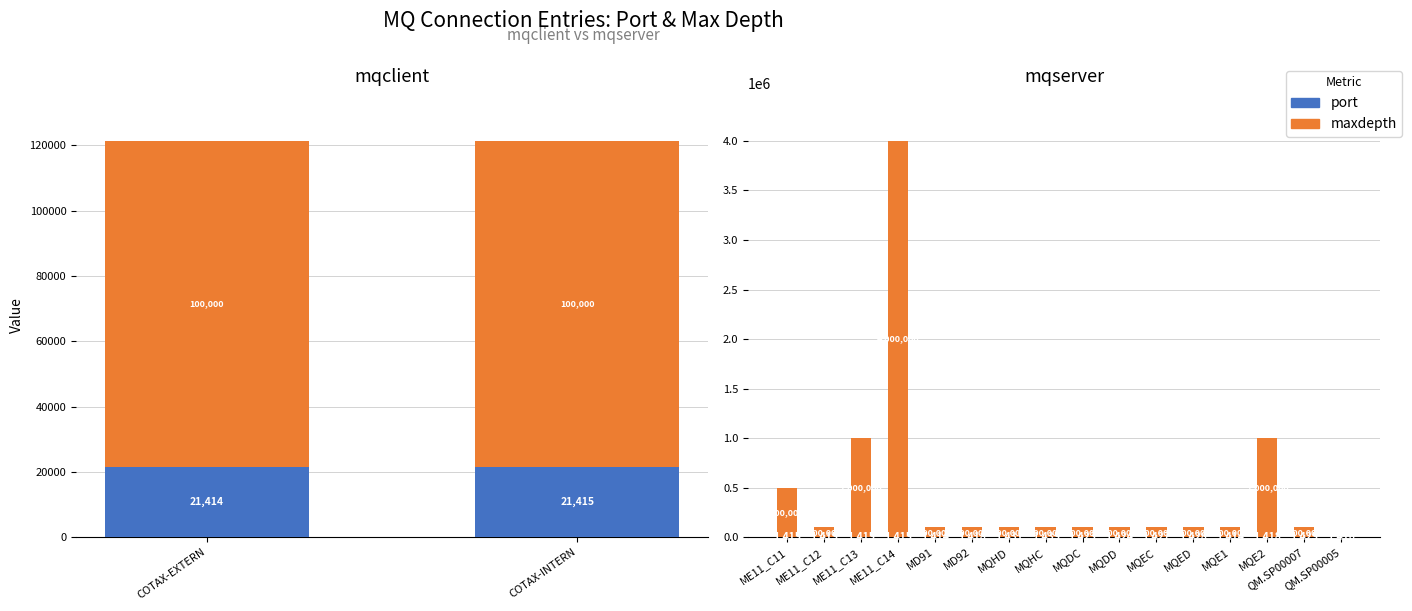

List the series in order of their peak value, highest first.

maxdepth, port